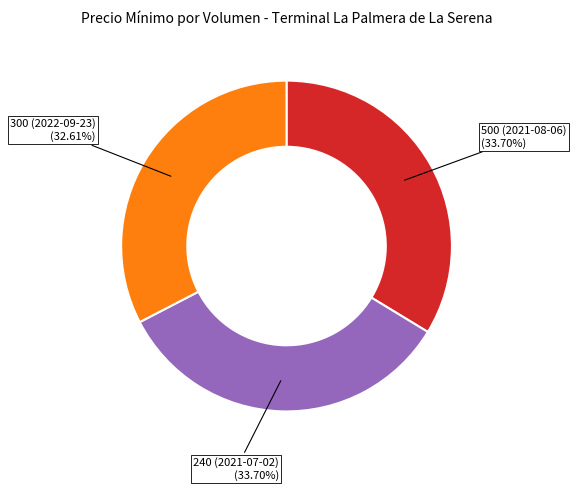

To the nearest percent, what is the difference between the 240 (2021-07-02) and 300 (2022-09-23) slice percentages?

1%